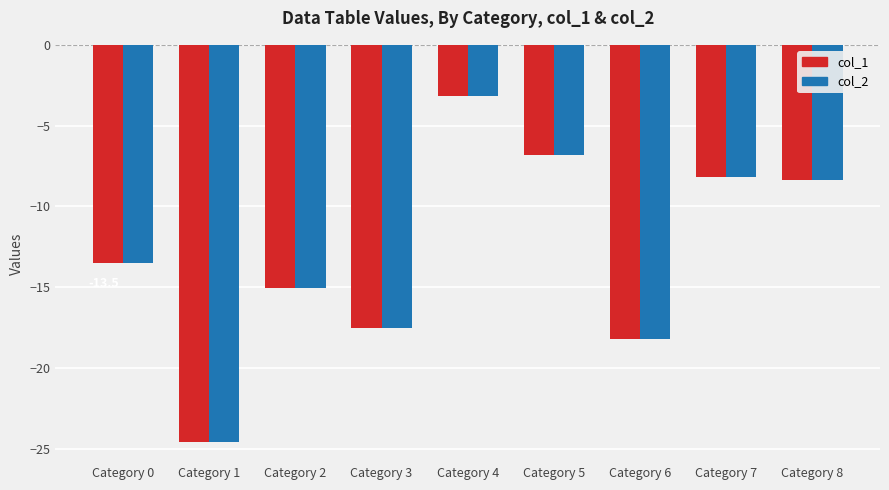

What is the difference between the second highest and minimum values in the col_2 series?

17.8